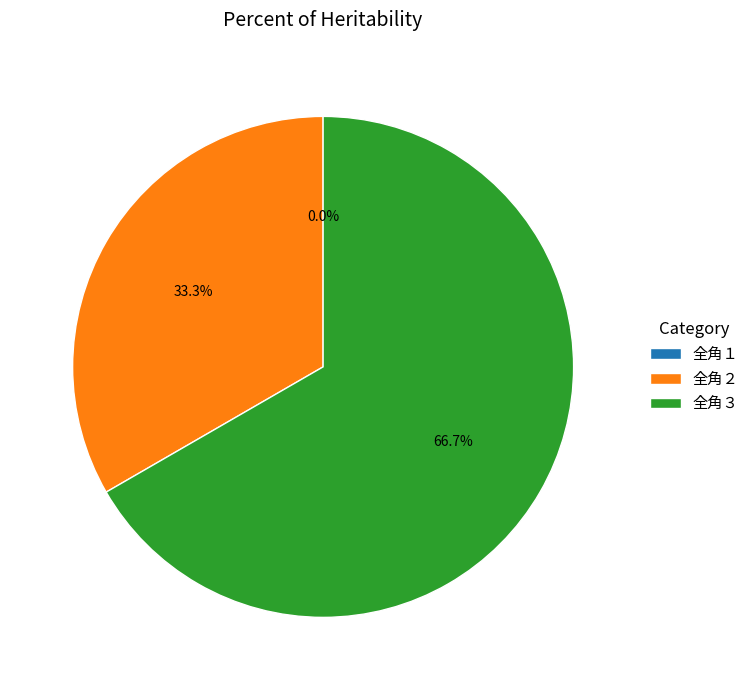

What percentage is the 全角３ slice, to the nearest percent?

67%